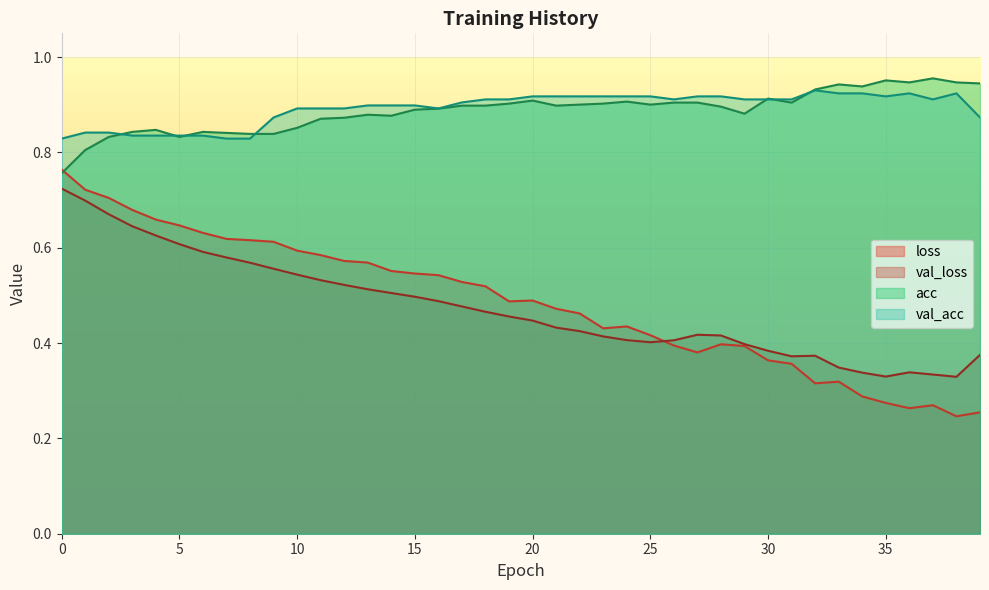

True or false: loss and val_acc intersect in this chart.

False